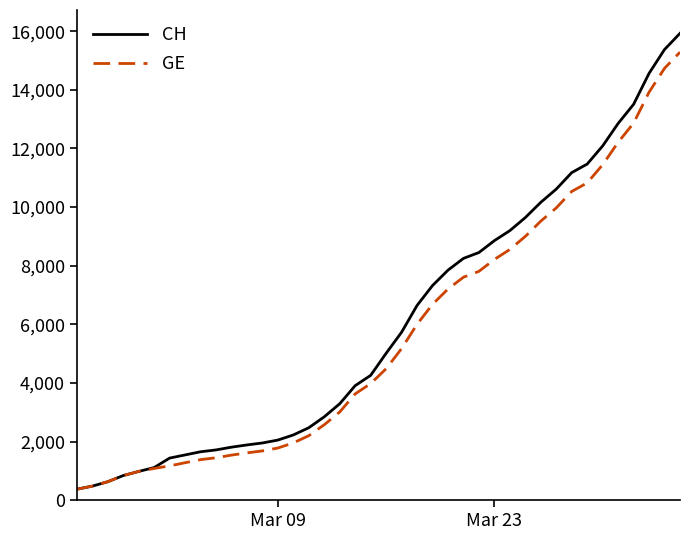

What is the greatest value displayed?

15926